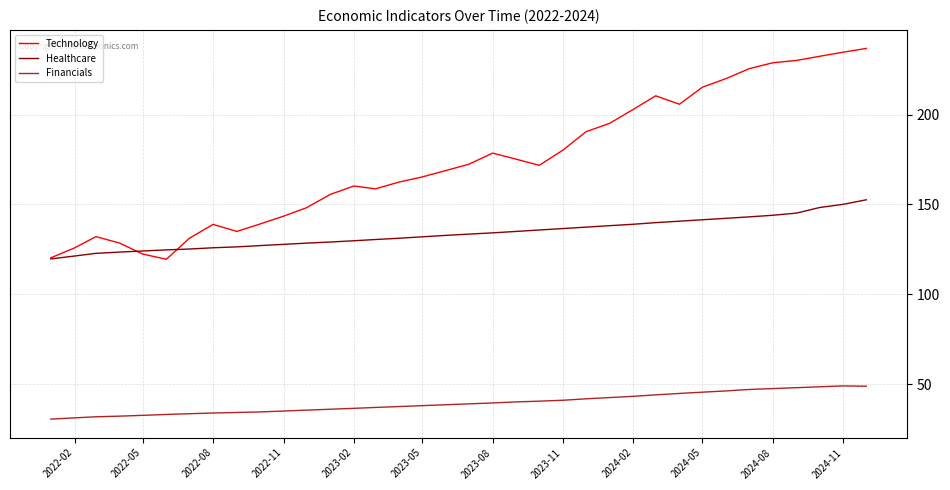

How many categories are shown in the chart?

36